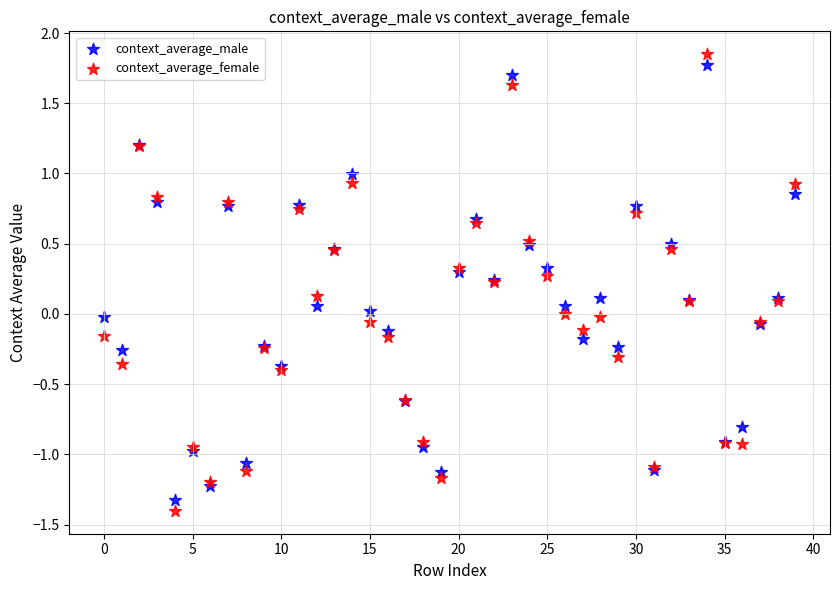

Which series has the largest Y range (max minus min)?

context_average_female